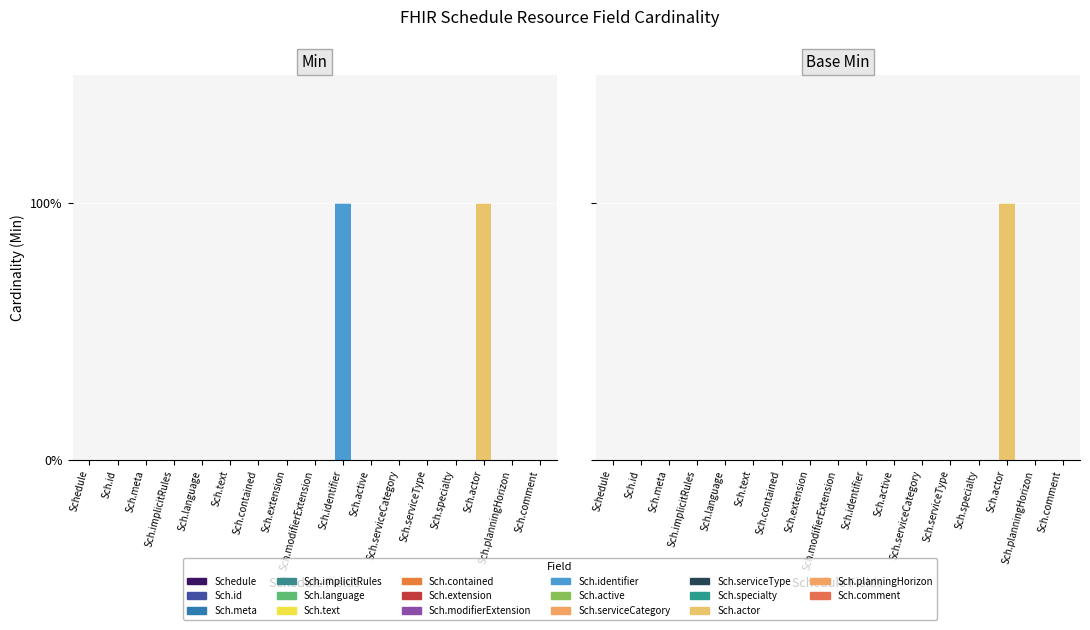

At how many categories does at least one series exceed 0?

2